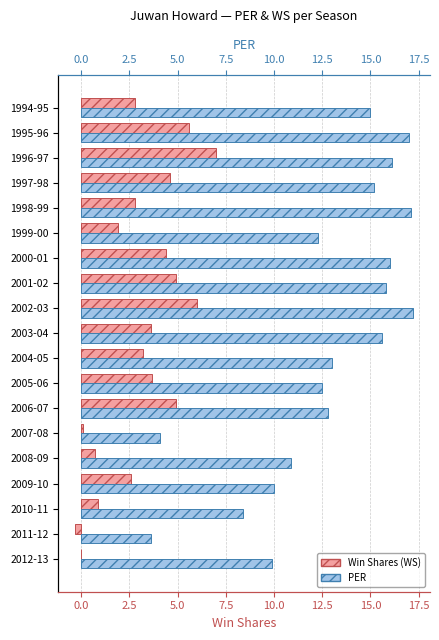

How many groups of bars are there?

19